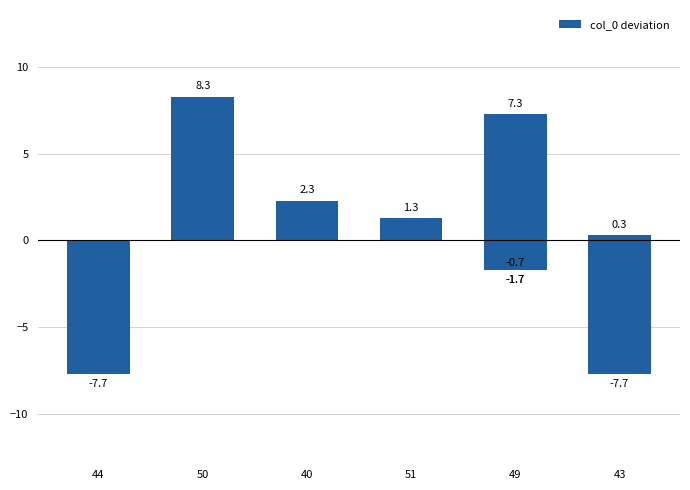

What is the label of the 5th bar from the left?

49